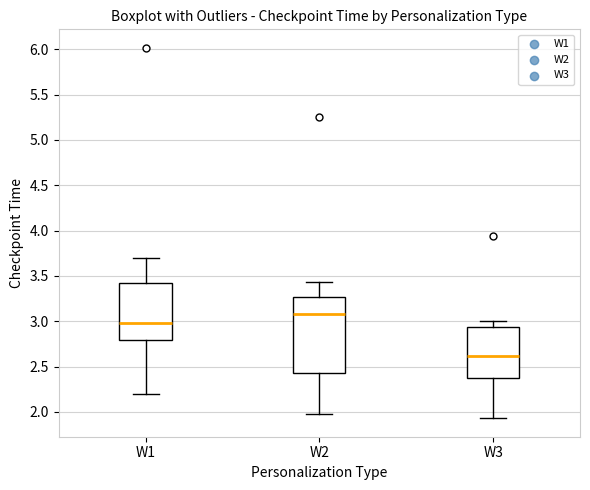

Where does the lower whisker of the box for W2 end on the y-axis? The values are not printed on the chart, so give them approximately, as read against the axis.

2.00